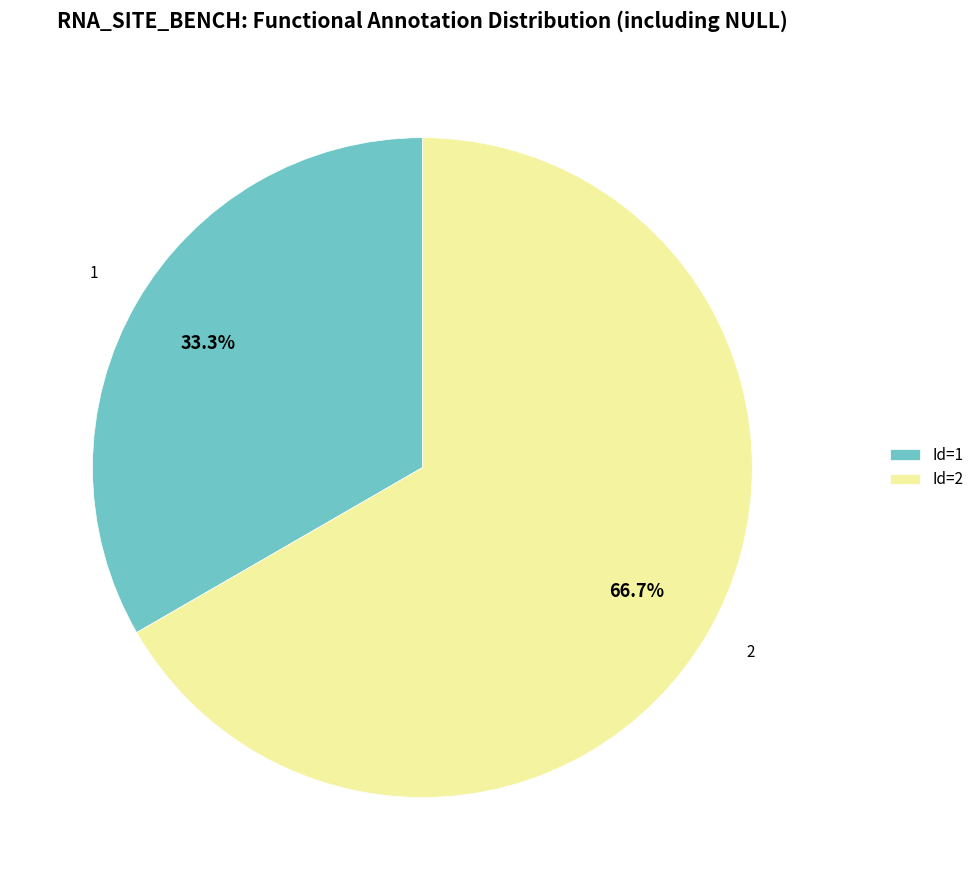

Rank the categories by value from highest to lowest.

Id=2, Id=1